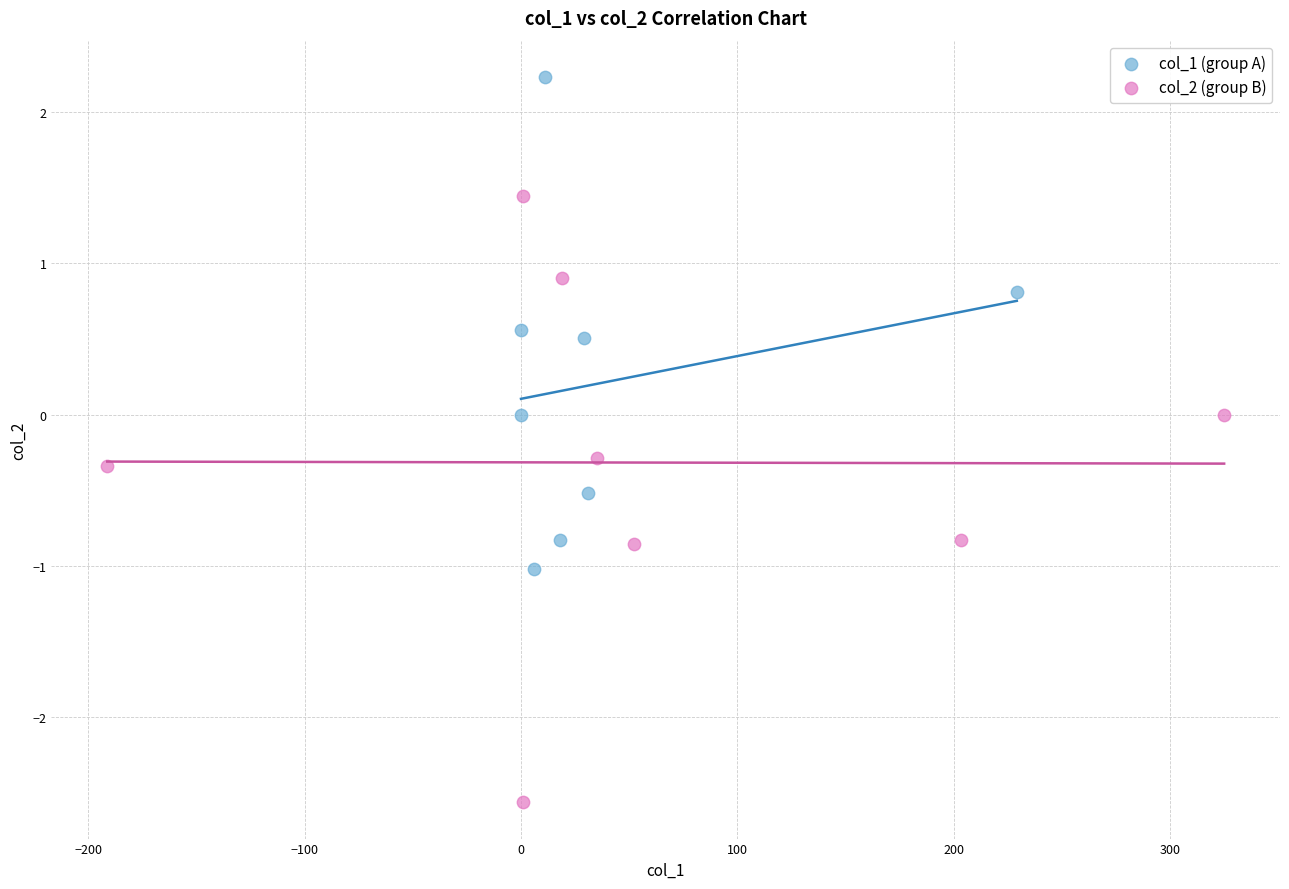

Which series has the largest Y range (max minus min)?

col_2 (group B)